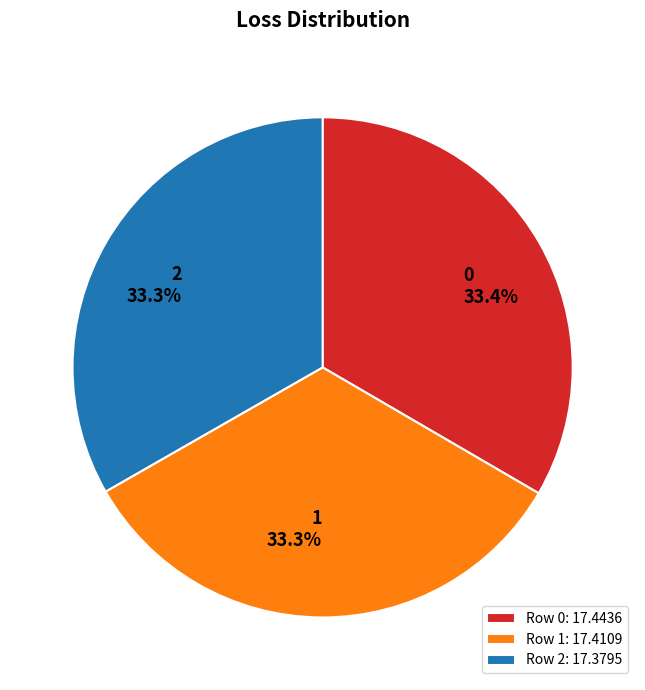

Is there a majority slice in this chart?

No